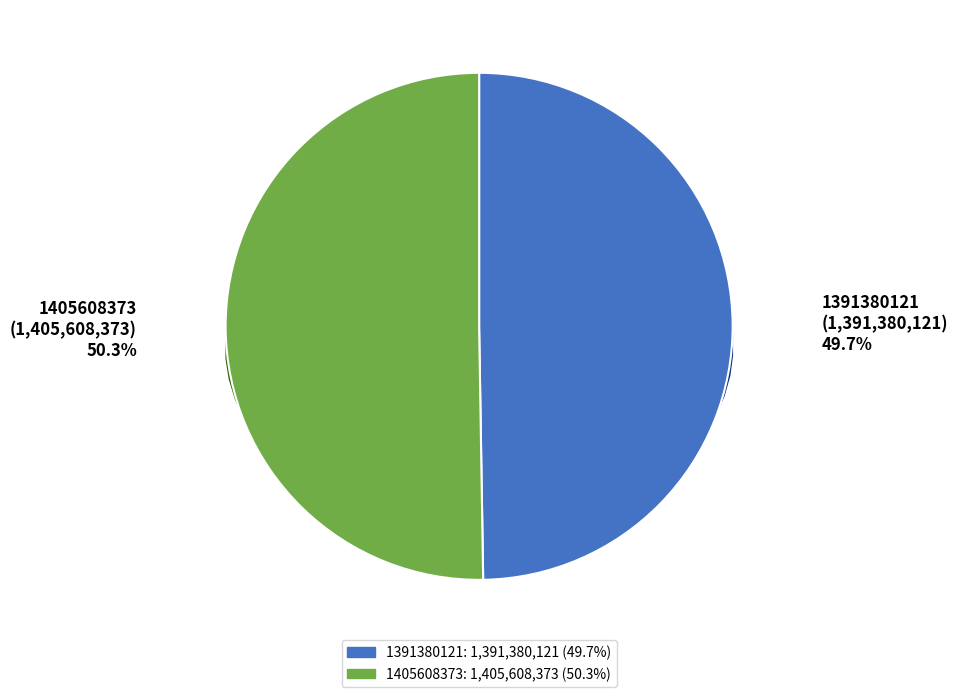

Which slice is the largest?

1405608373